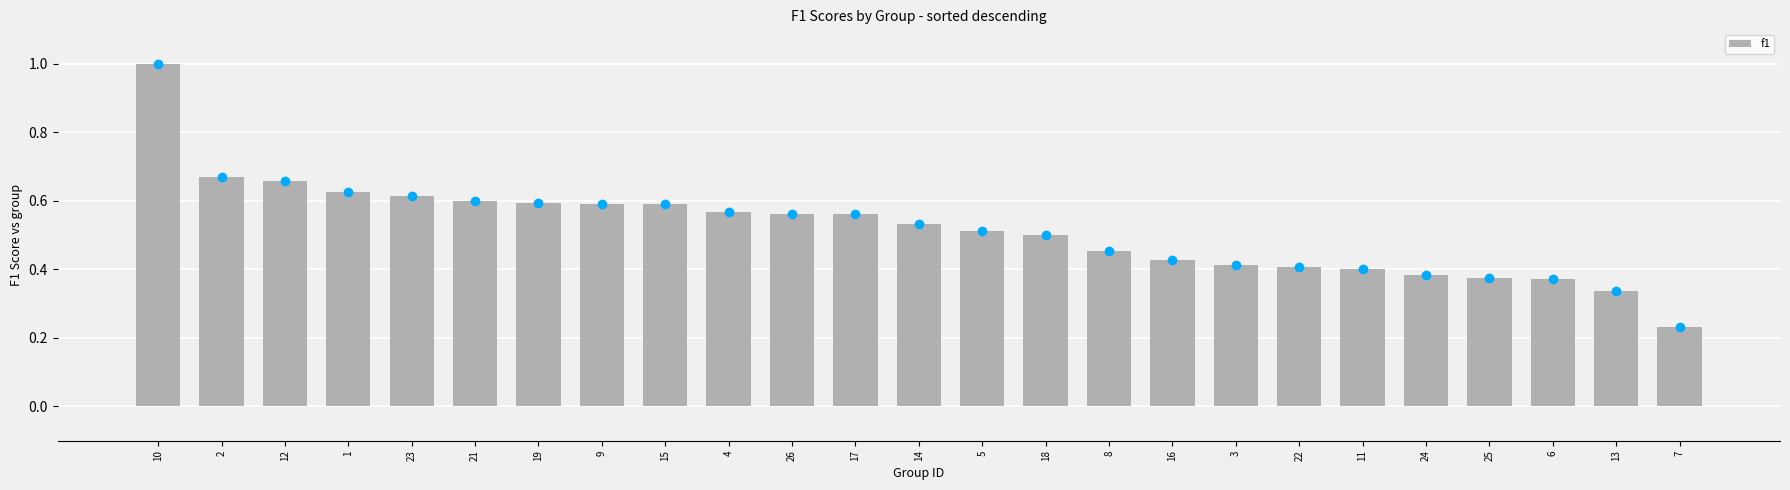

What is the label of the 2nd bar from the right?

13